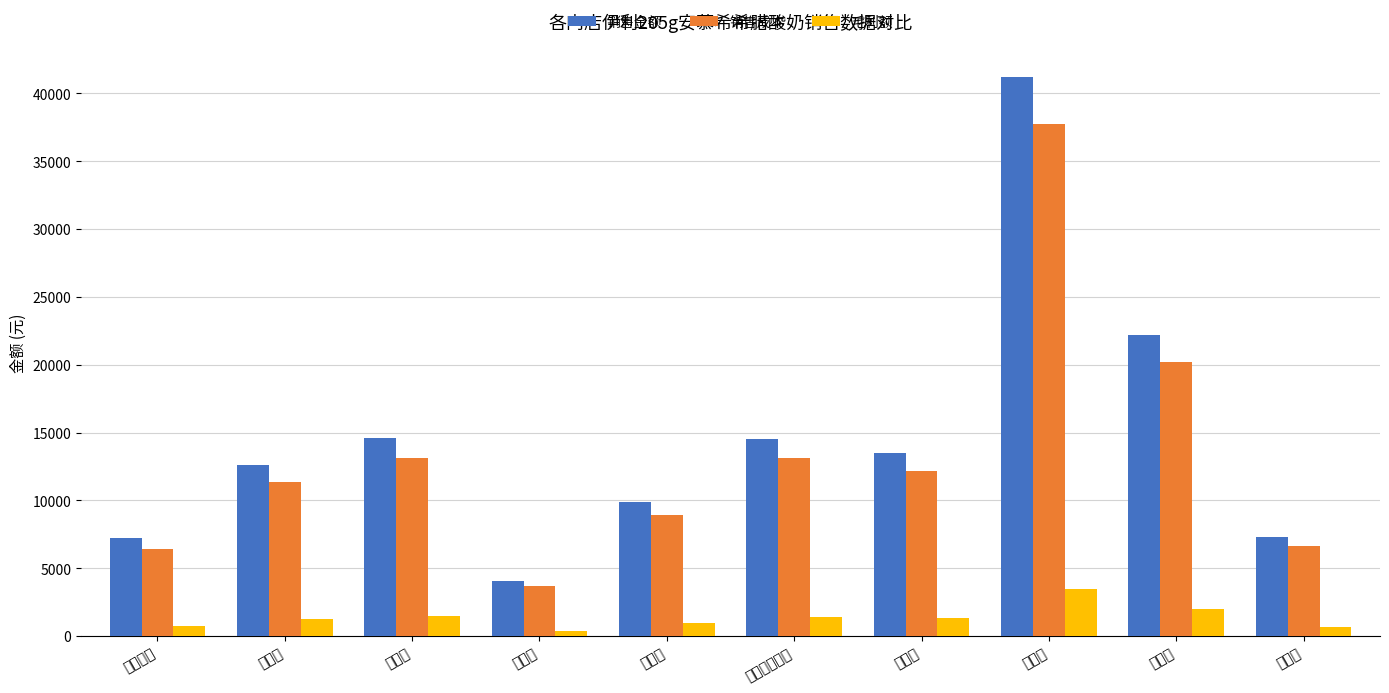

Count the number of data series in this chart.

3